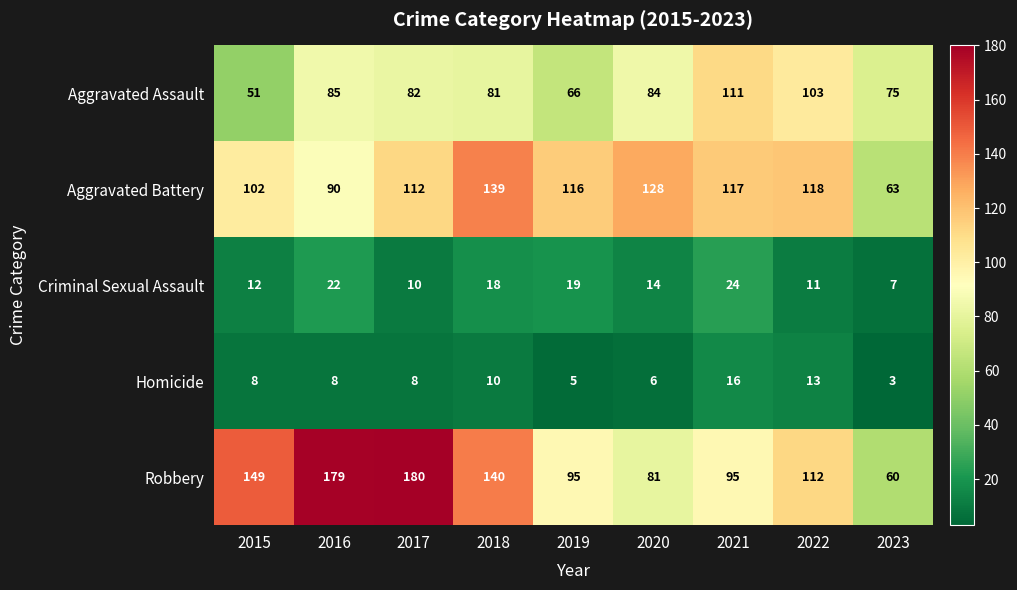

What is the sum of the Homicide values at 2018 and 2023?

13